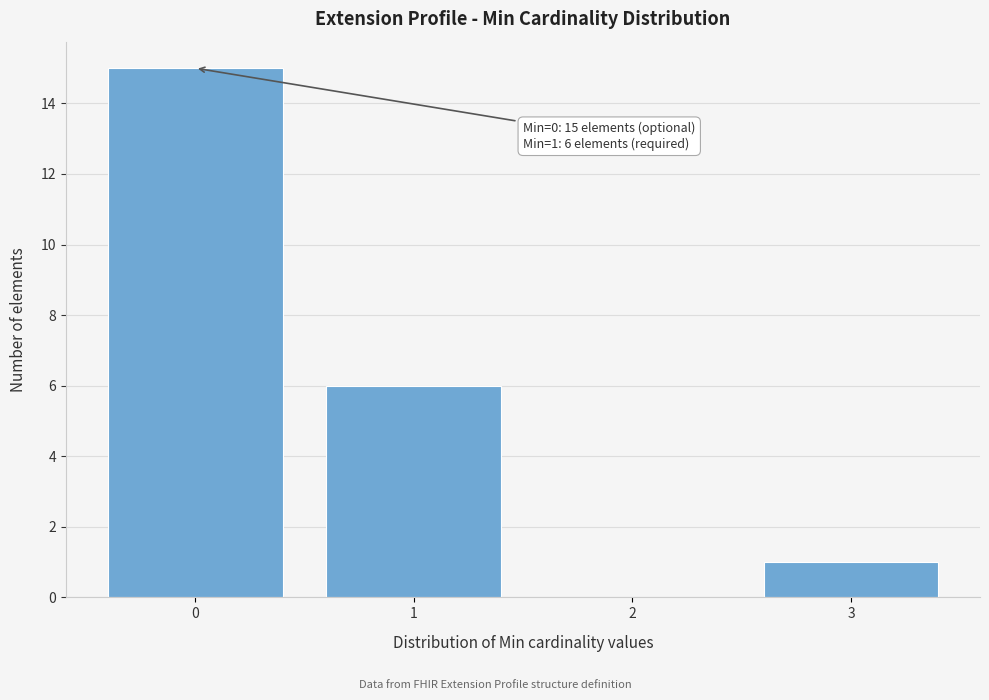

Reading left to right, extract all data points from this chart.

0=15	1=6	2=0	3=1